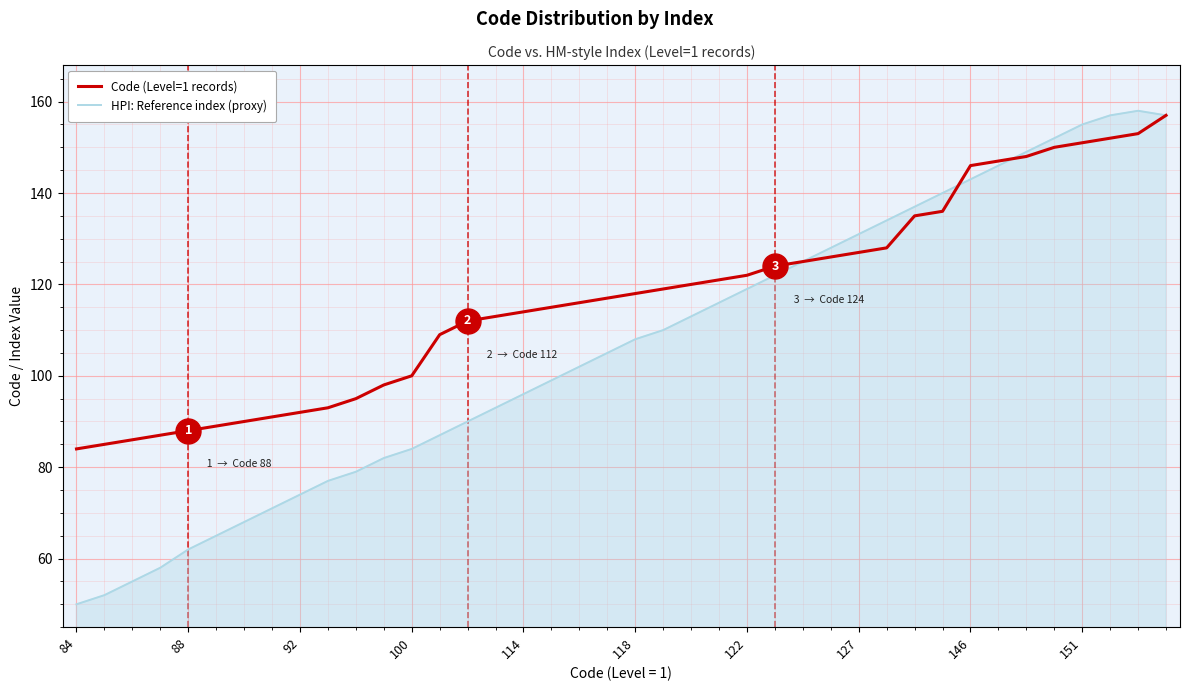

Which series has the largest range (max minus min)?

HPI: Reference index (proxy)